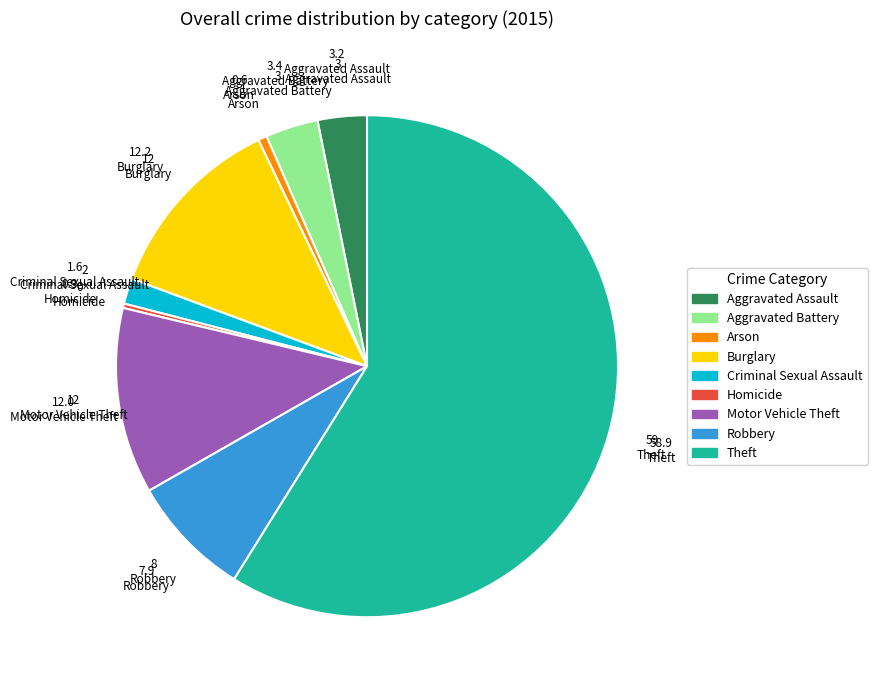

Is there any slice that represents more than half of the pie?

Yes